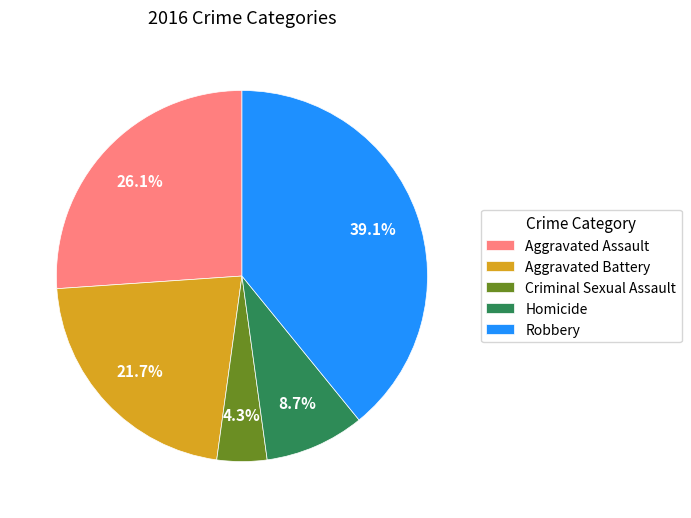

To the nearest percent, what percentage of the pie is Homicide?

9%